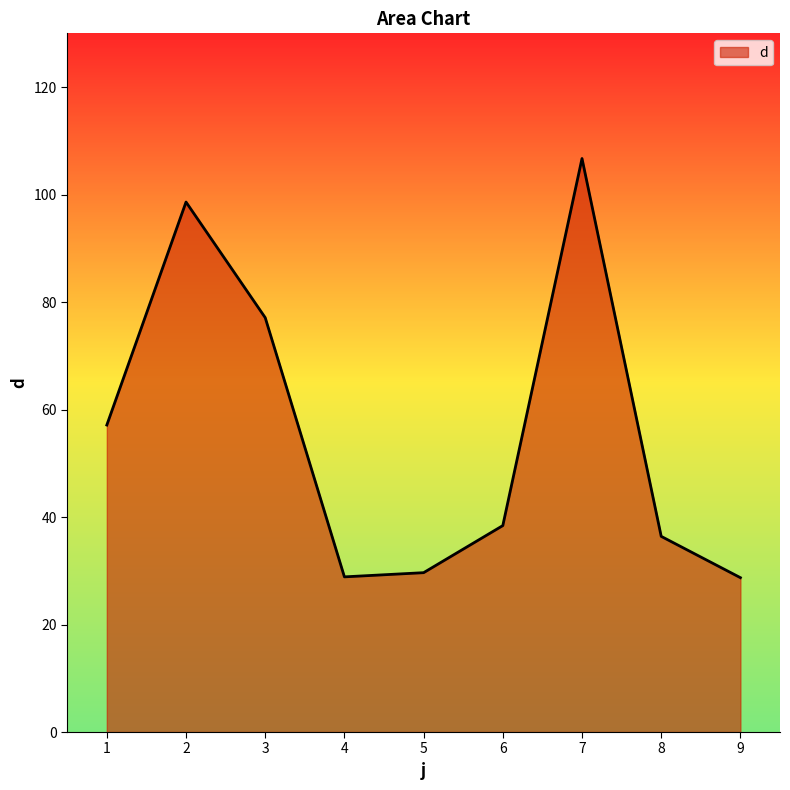

What is the difference between the values at 2 and 7?

8.1